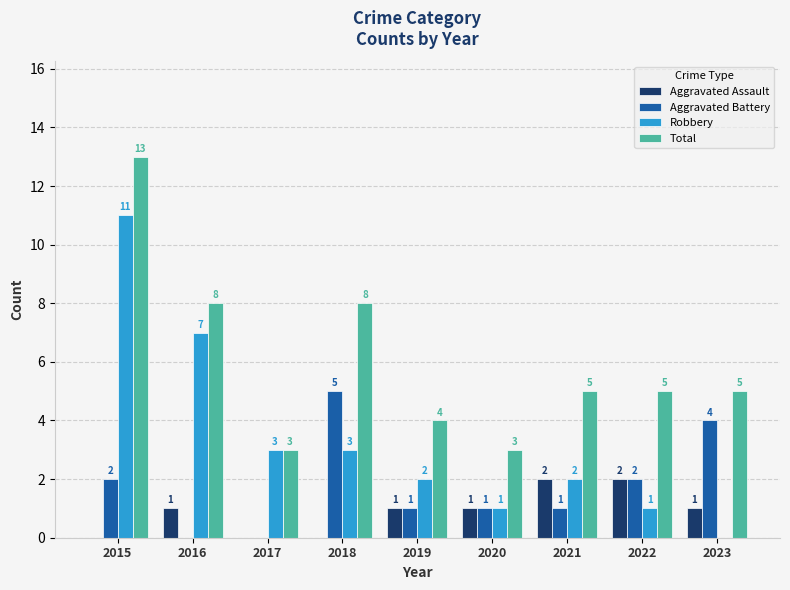

The Robbery series shows 3 at 2017. True or false?

True